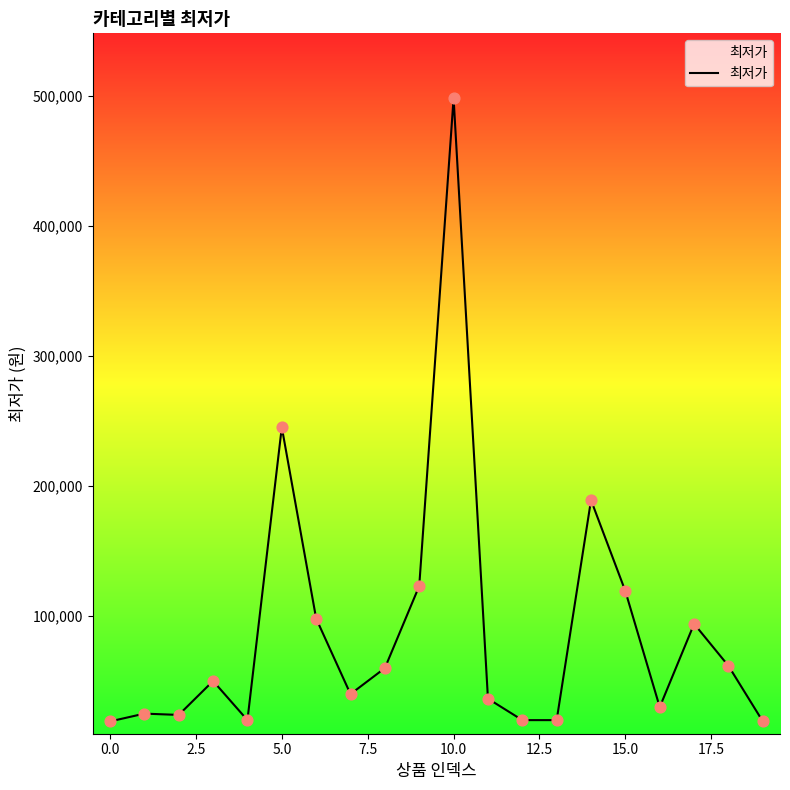

What is the difference between the maximum and minimum values?

479100